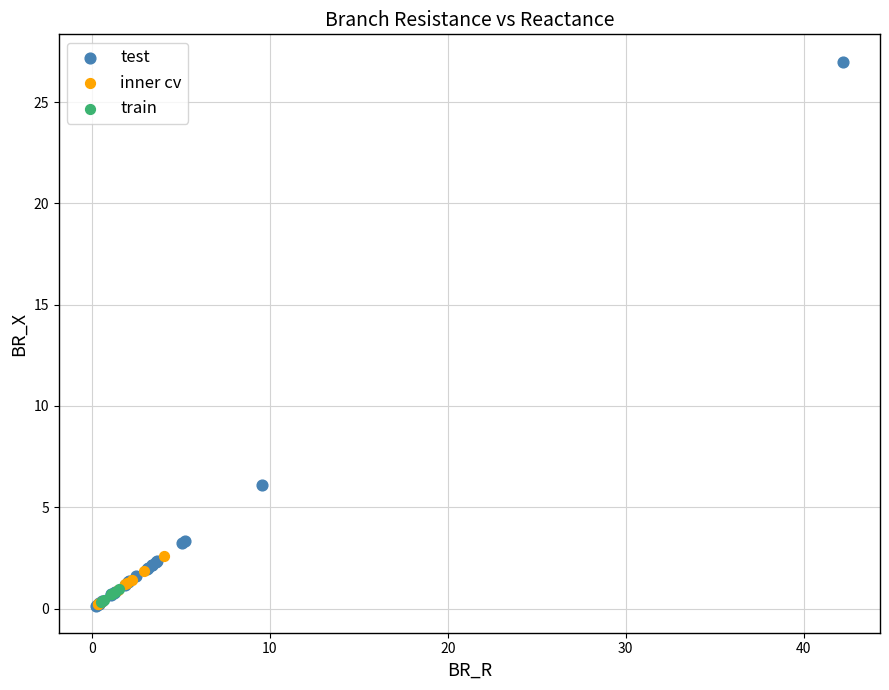

What are all the series names shown in the legend?

test, inner cv, train